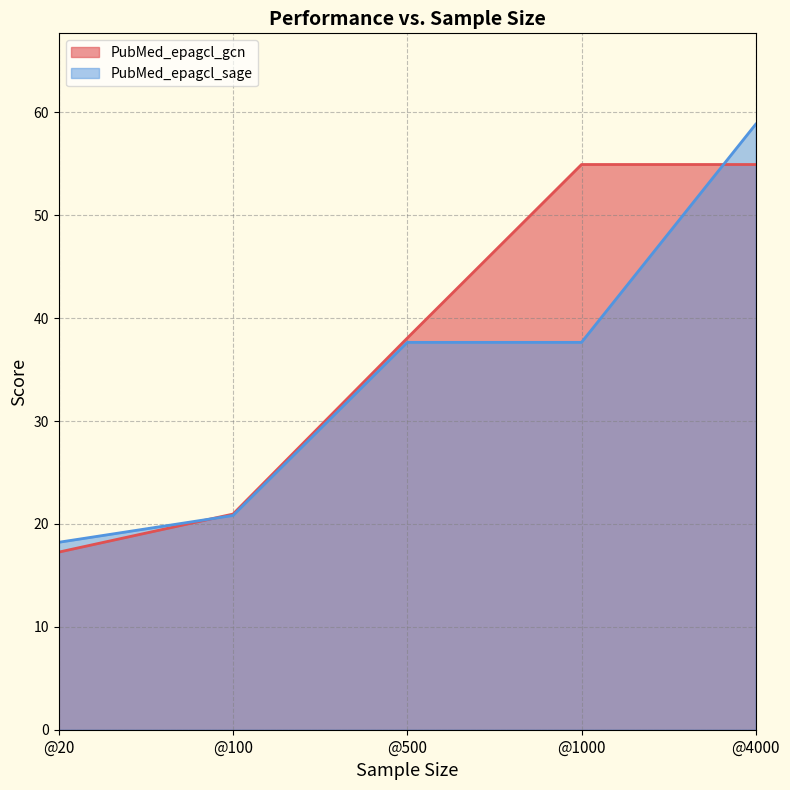

What is the maximum value for PubMed_epagcl_sage_line?

58.9